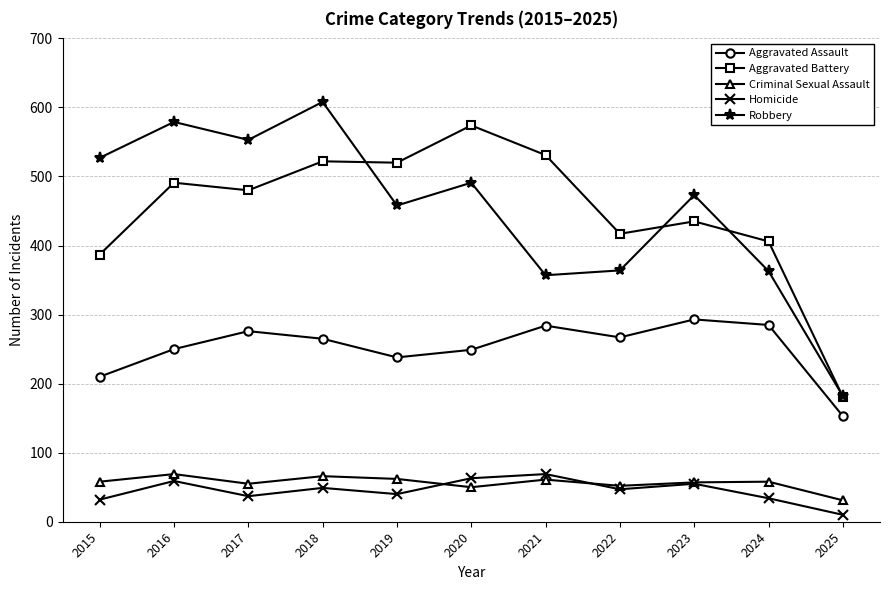

What are all the series names shown in the legend?

Aggravated Assault, Aggravated Battery, Criminal Sexual Assault, Homicide, Robbery